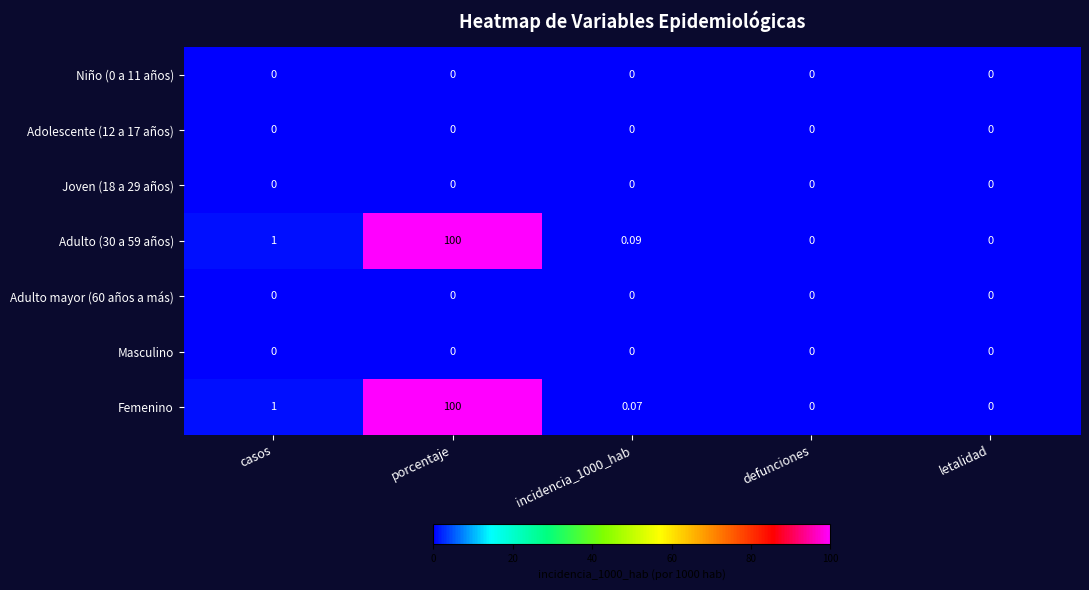

Which series changed the most between incidencia_1000_hab and letalidad?

Adulto (30 a 59 años)